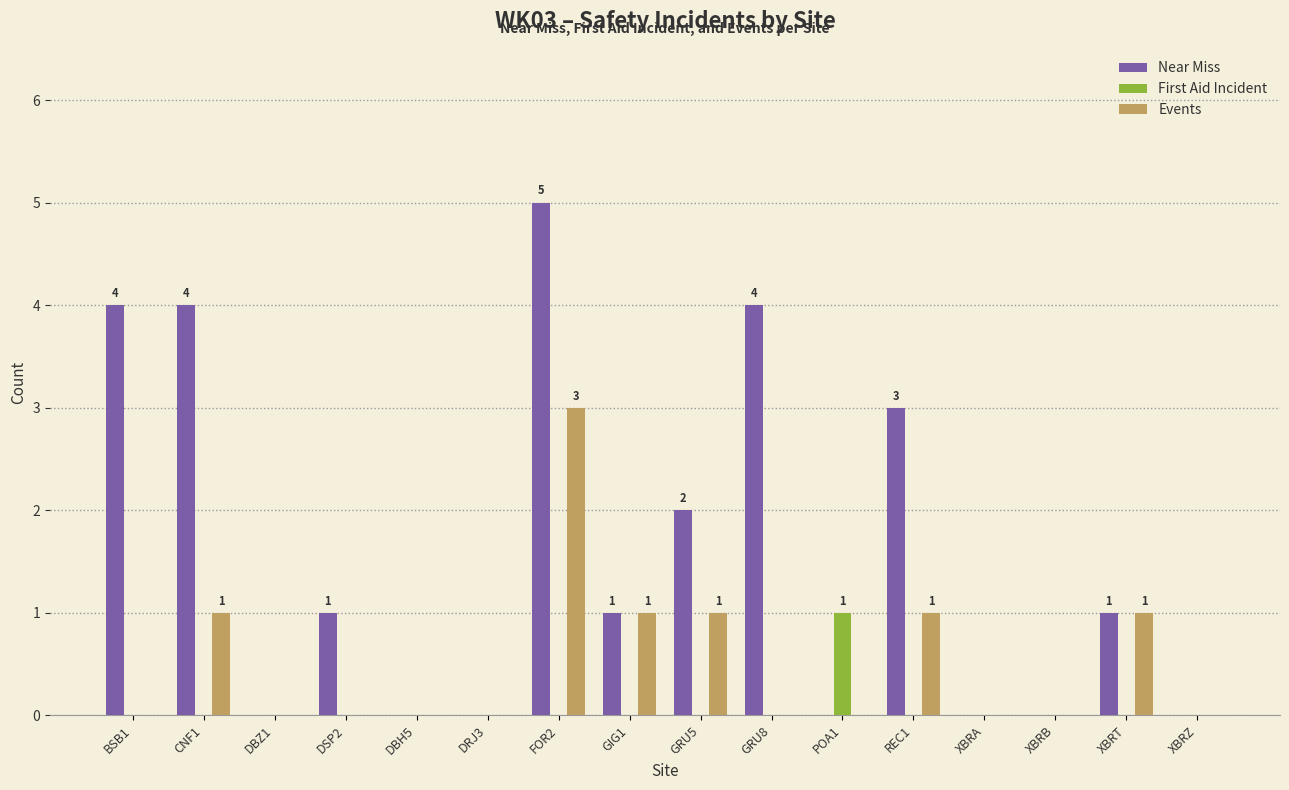

Reading right to left, what are all the values shown in this chart?

Near Miss: 0	1	0	0	3	0	4	2	1	5	0	0	1	0	4	4
First Aid Incident: 0	0	0	0	0	1	0	0	0	0	0	0	0	0	0	0
Events: 0	1	0	0	1	0	0	1	1	3	0	0	0	0	1	0